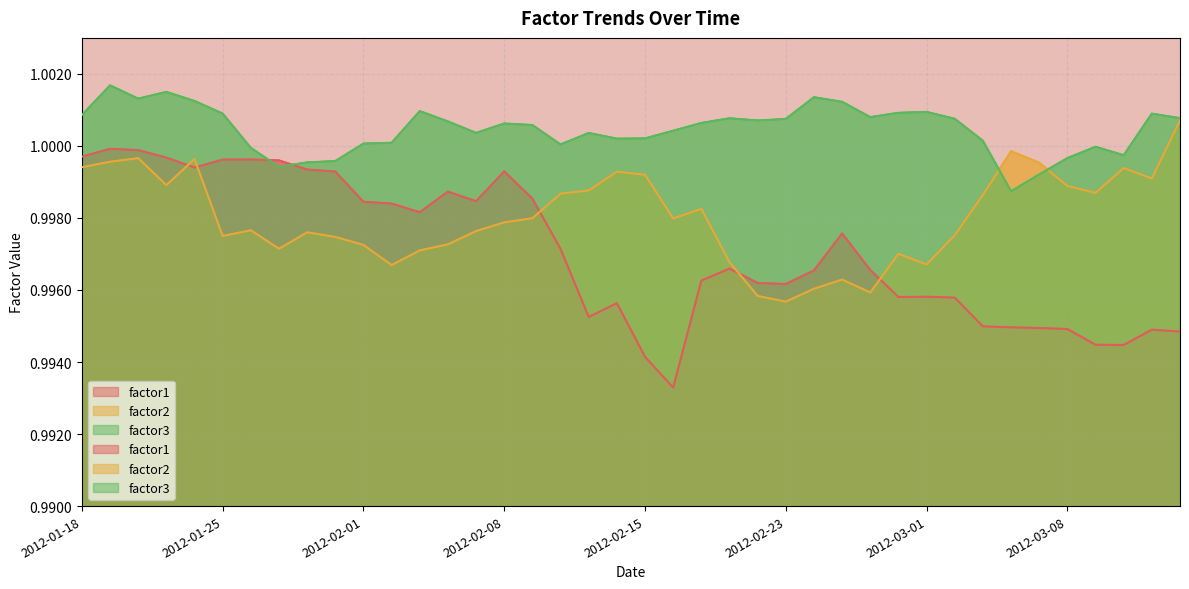

Which series has the largest total across all categories?

factor3